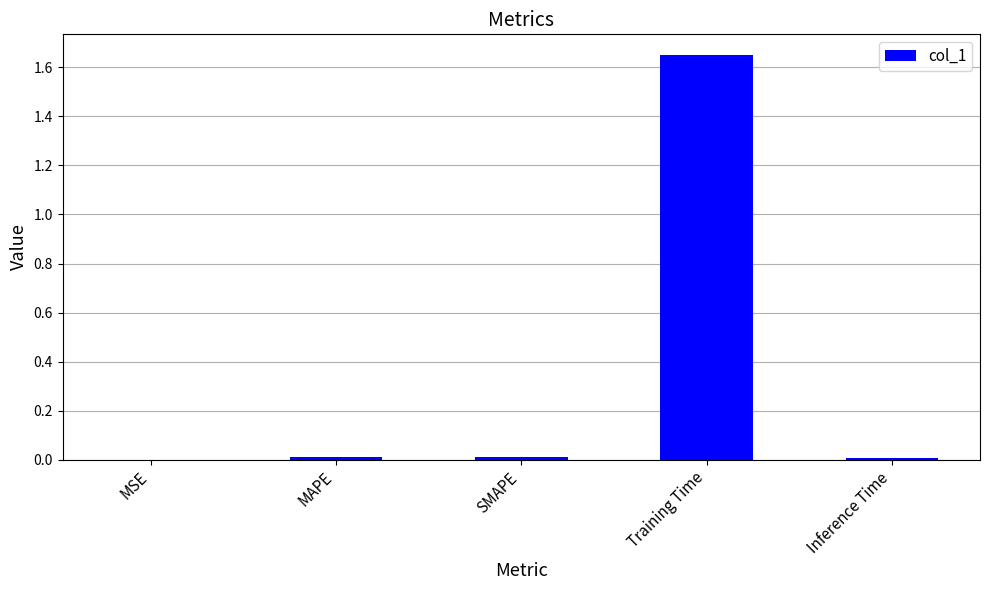

The value at SMAPE is 0.0. True or false?

True